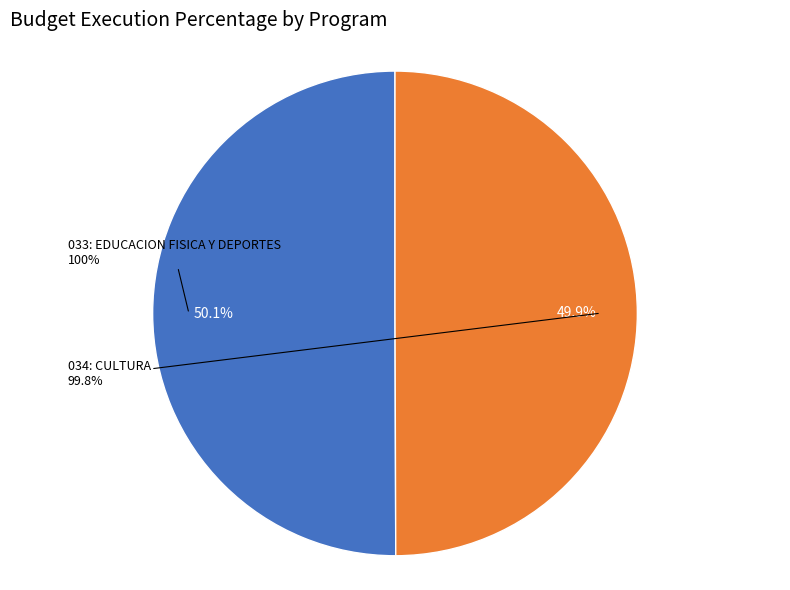

Is it true that 034: CULTURA is 50% of the pie?

True